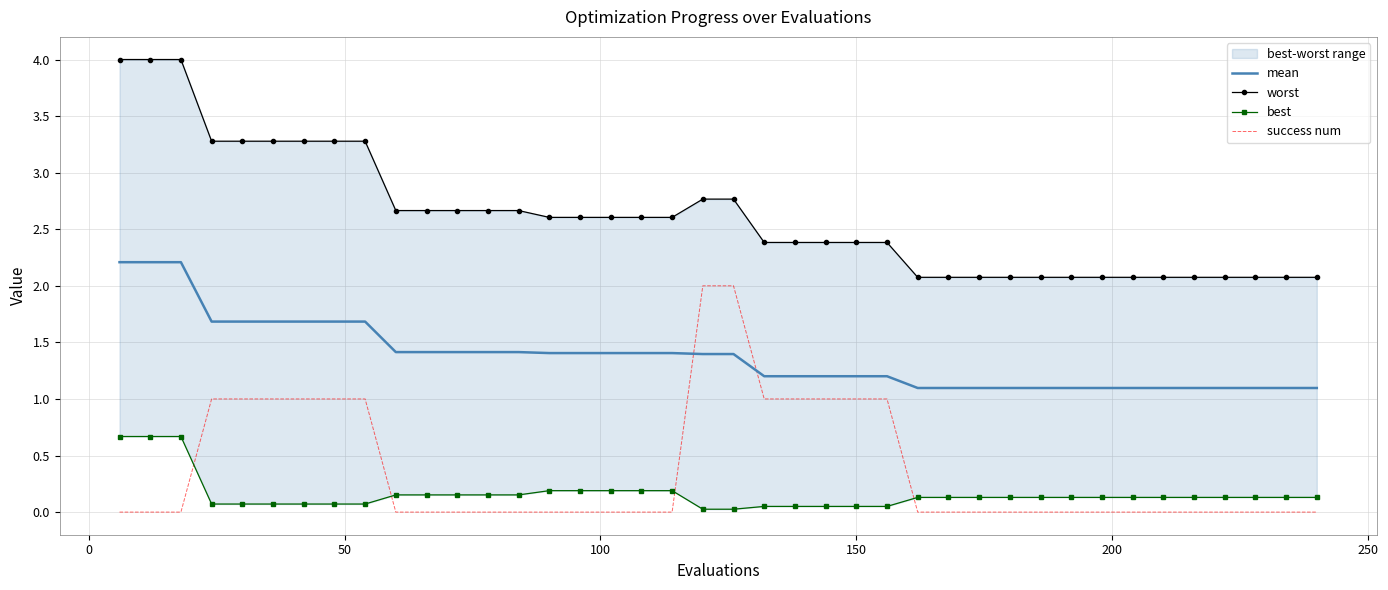

True or false: success num and mean intersect in this chart.

True